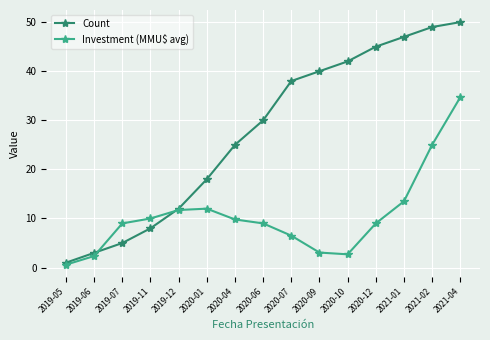

Between 2020-01 and 2020-07, which series saw the biggest shift?

Count